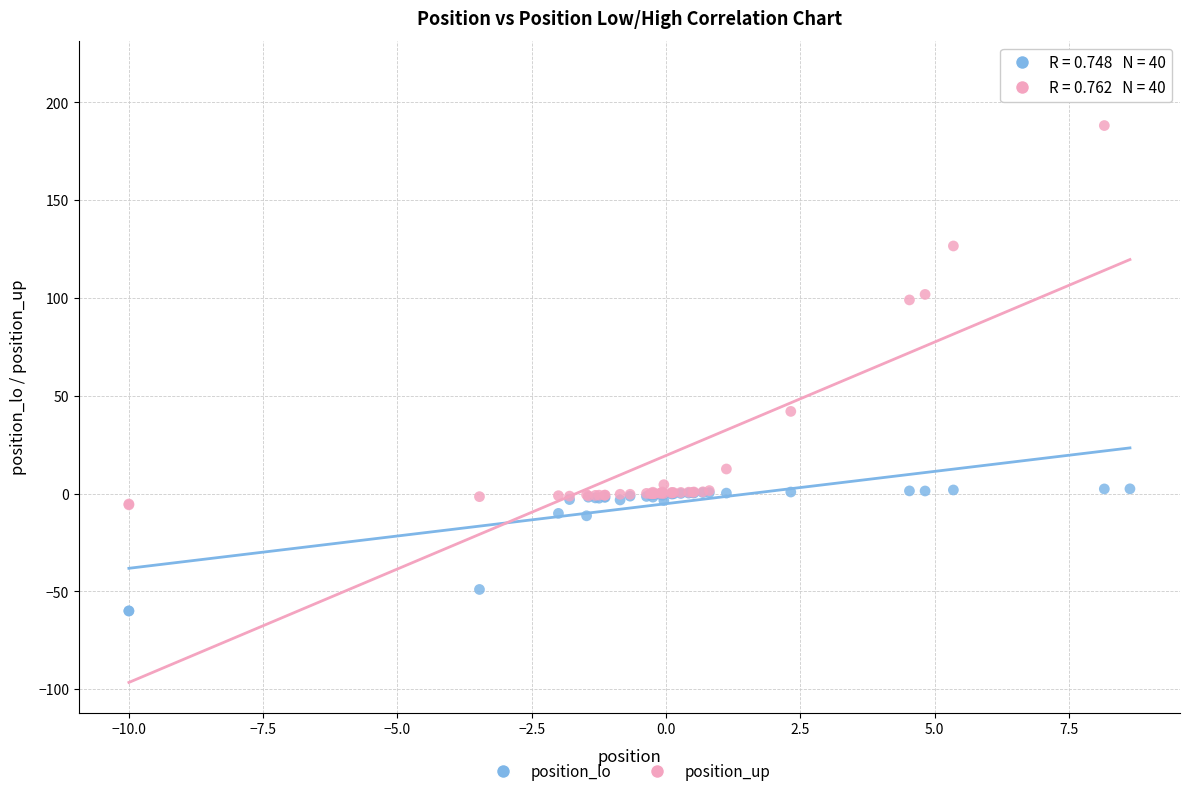

Which series contains the highest Y value?

position_up